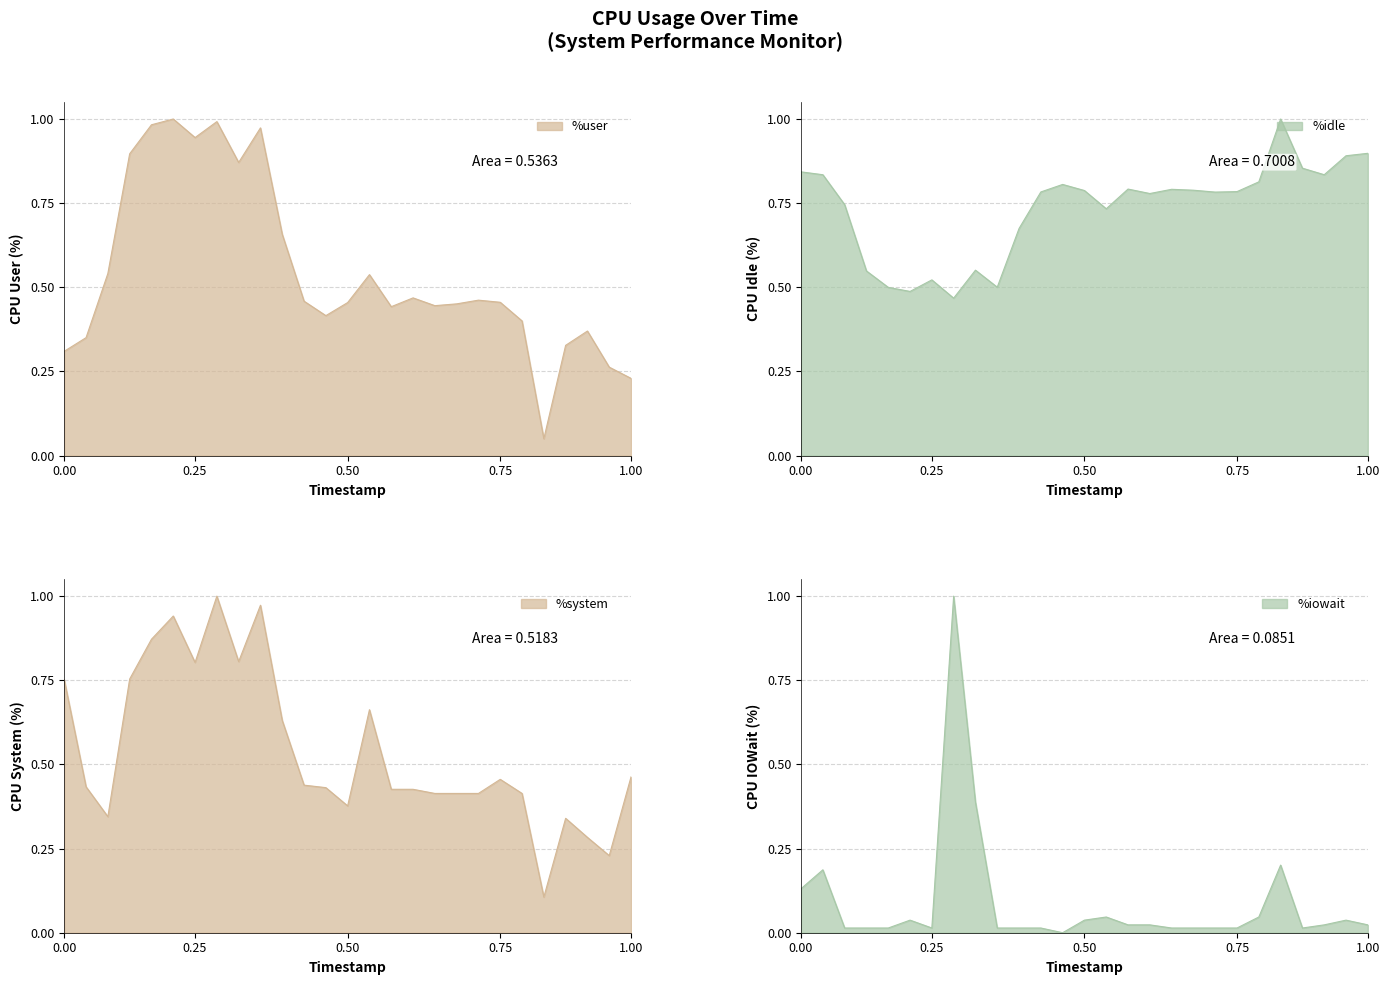

True or false: %idle has a value of 1.3 at 20:11:24.

False